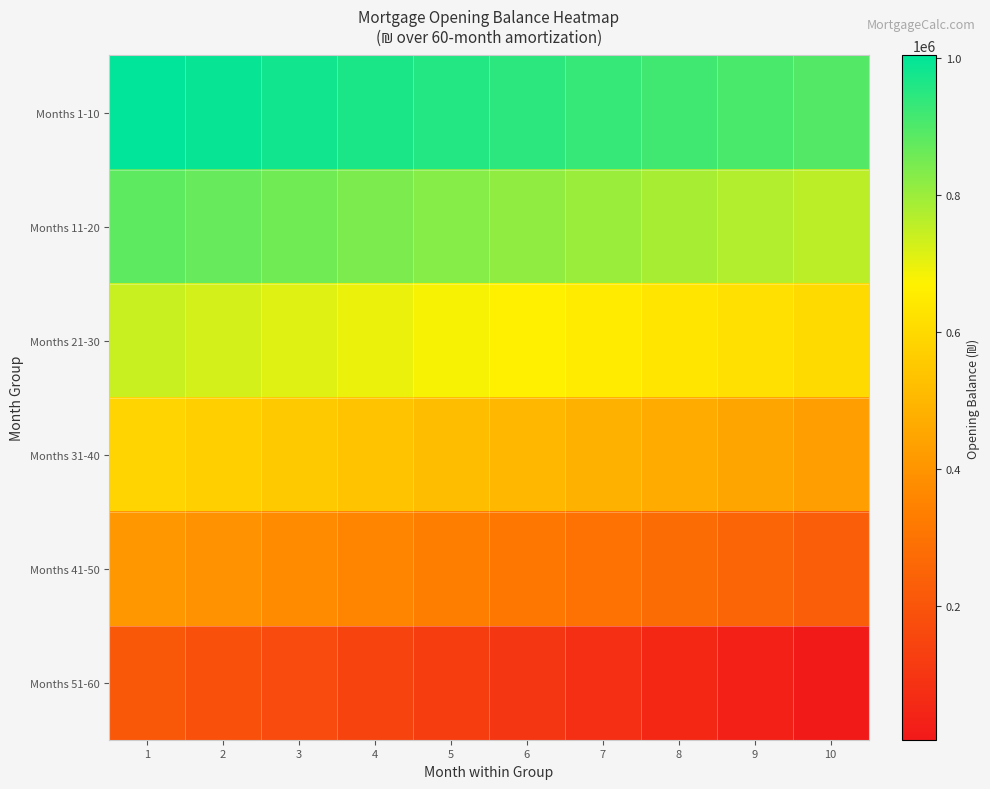

Reading right to left, extract all data points from this chart.

Months 1-10: 10=893168.2	9=906013.2	8=918704.0	7=931242.1	6=943628.7	5=955865.0	4=967952.4	3=979892.1	2=991685.3	1=1003333.3
Months 11-20: 10=755951.7	9=770411.0	8=784702.7	7=798828.2	6=812788.9	5=826586.2	4=840221.3	3=853695.8	2=867010.8	1=880167.9
Months 21-30: 10=601824.1	9=618038.9	8=634071.5	7=649923.4	6=665596.1	5=681091.1	4=696409.8	3=711553.8	2=726524.5	1=741323.3
Months 31-40: 10=429314.5	9=447437.0	8=465361.4	7=483089.6	6=500623.1	5=517963.4	4=535112.3	3=552071.2	2=568841.8	1=585425.6
Months 41-50: 10=232810.0	9=253824.7	8=274527.7	7=294922.4	6=315012.0	5=334800.0	4=354289.7	3=373483.3	2=392383.2	1=410992.5
Months 51-60: 10=4728.4	9=29059.4	8=53041.9	7=76679.7	6=99976.7	5=122936.6	4=145563.2	3=167860.2	2=189831.2	1=211480.0